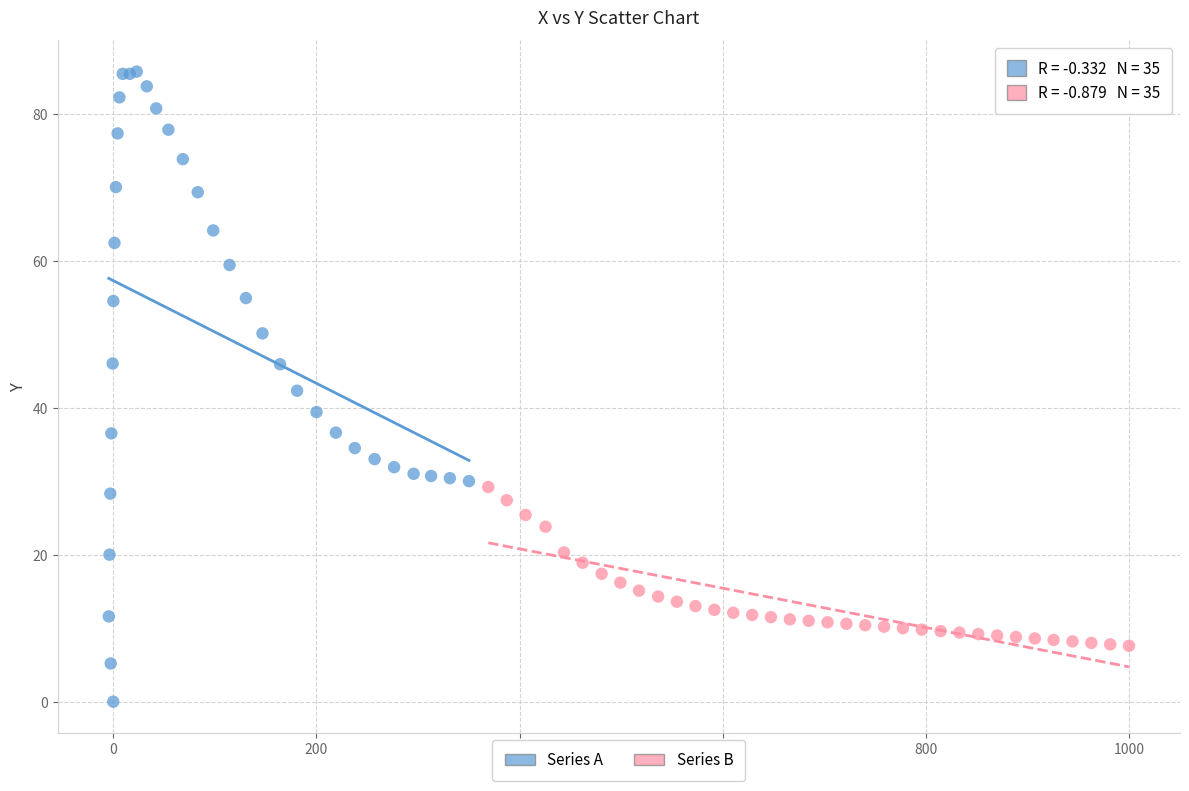

What are all the series names shown in the legend?

Series A, Series B